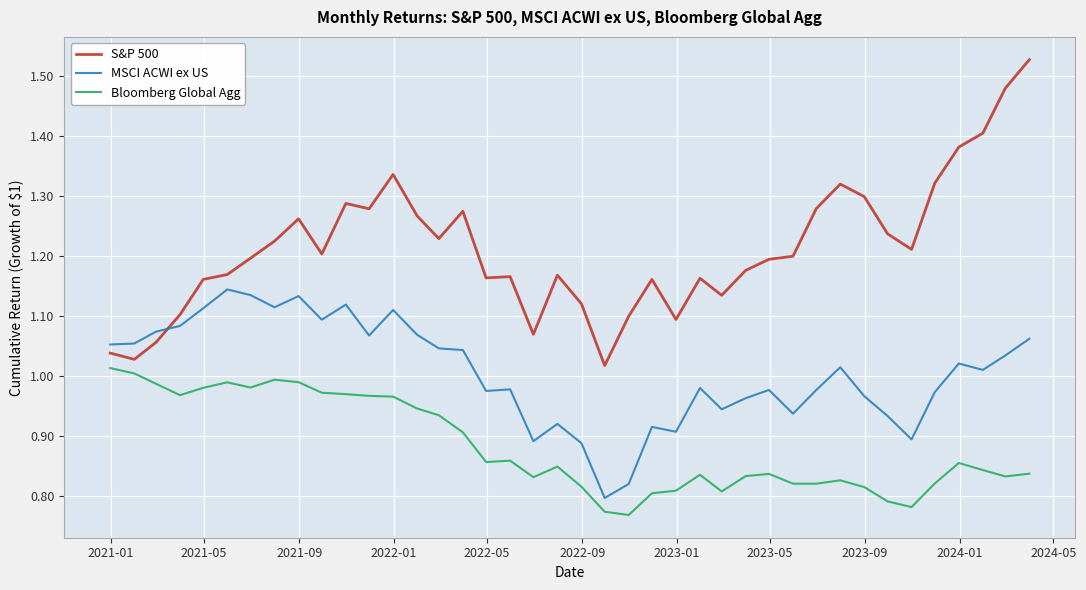

List the series in order of their overall mean, highest first.

S&P 500, MSCI ACWI ex US, Bloomberg Global Agg